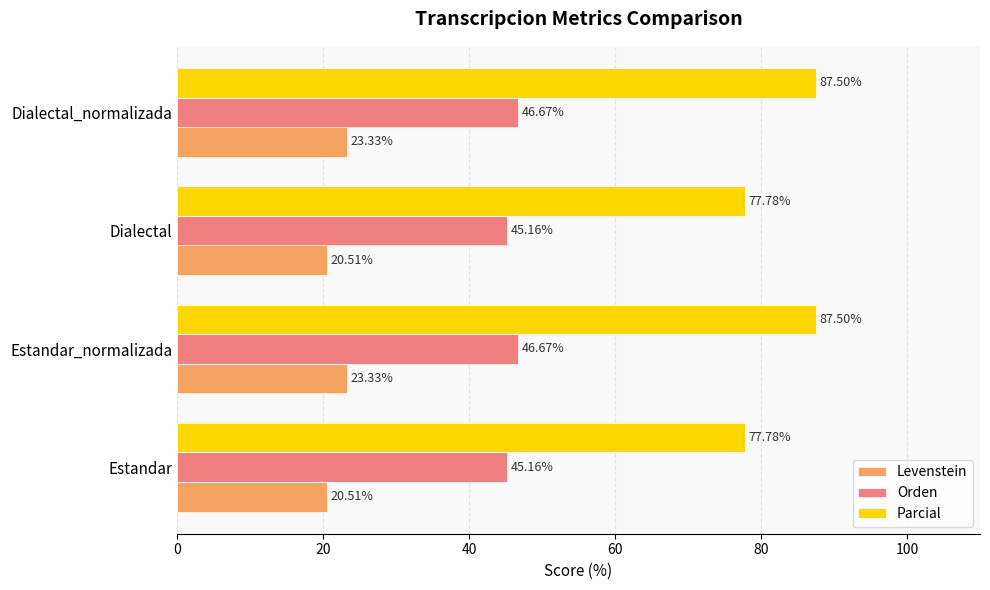

Rank the series by their maximum value, from lowest to highest.

Levenstein, Orden, Parcial